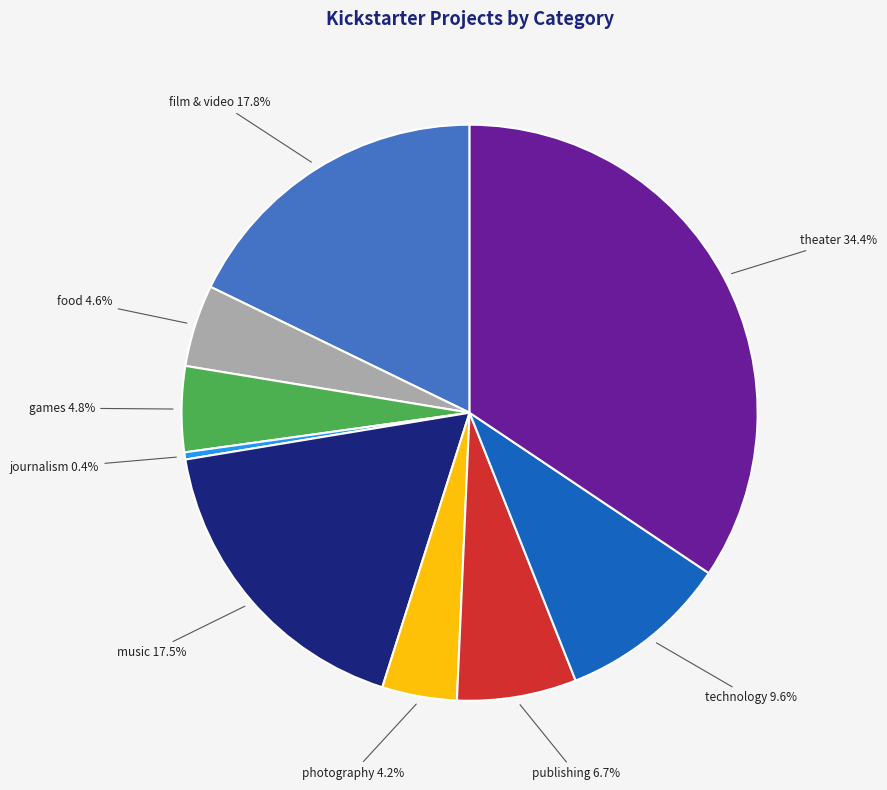

Does any single category account for the majority?

No